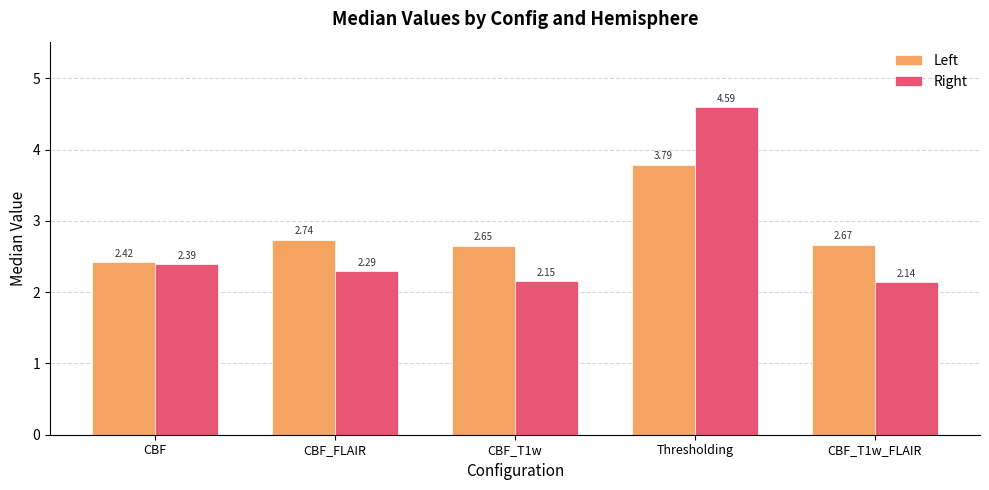

Which series has the largest total across all categories?

Left